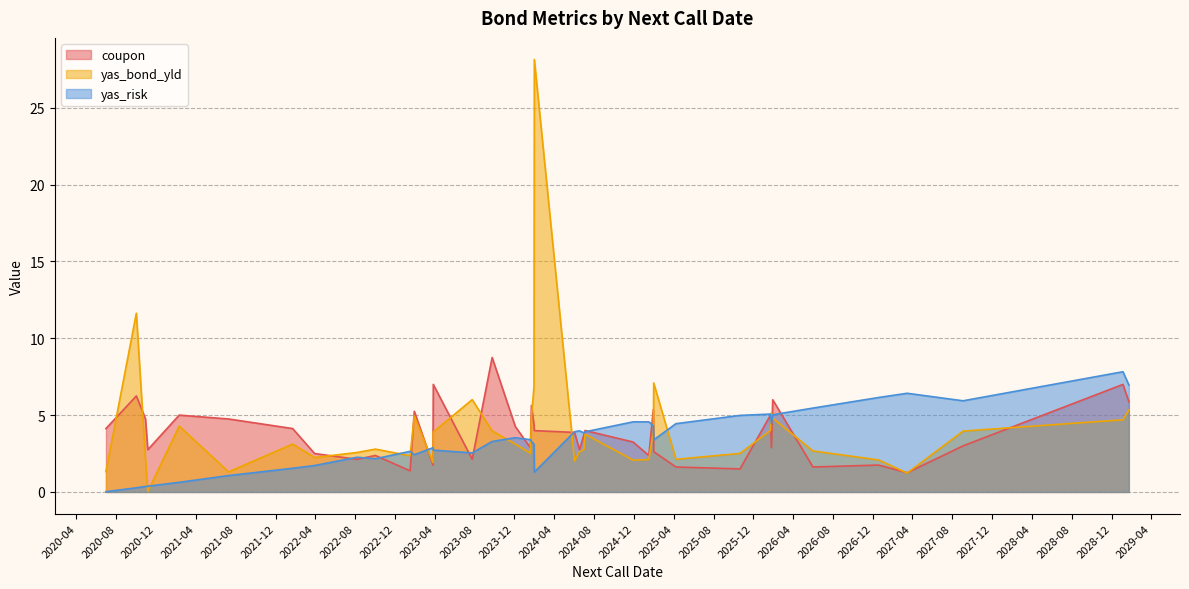

The yas_risk series shows 4.6 at 2025-01-15. True or false?

True